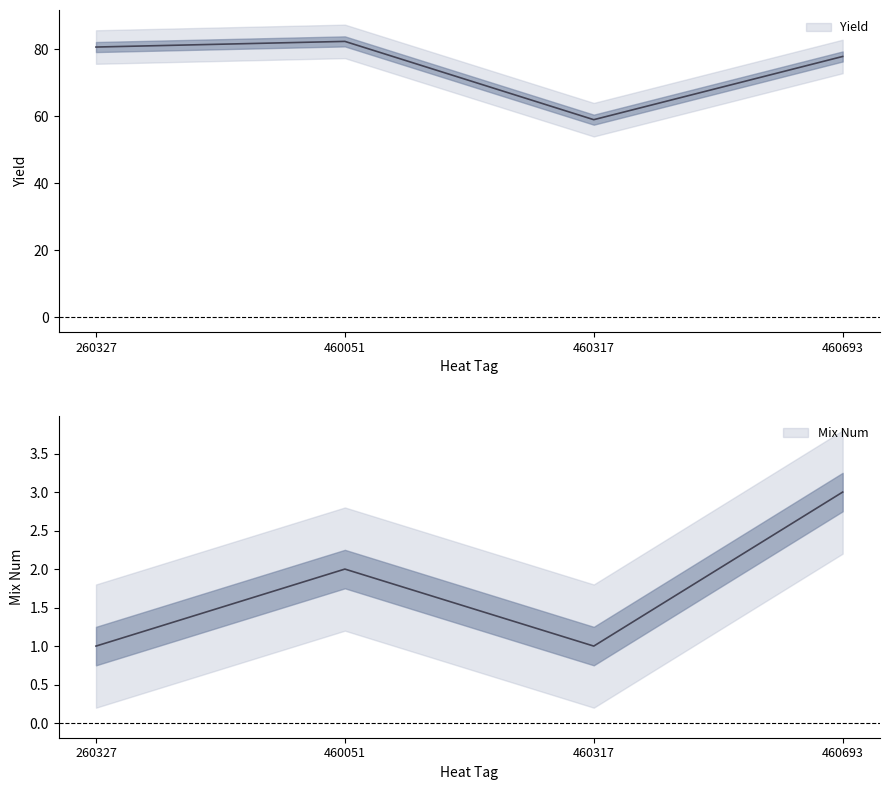

What is the average value of the Yield series?

74.9